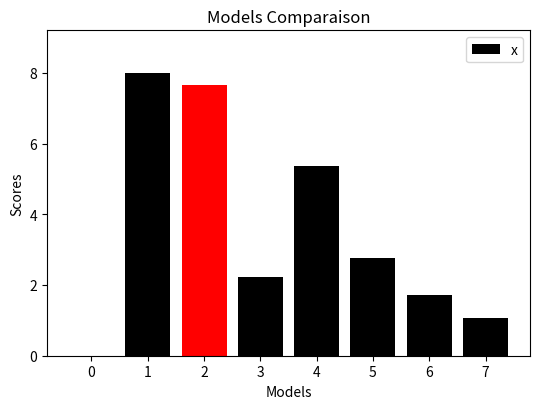

Reading left to right, transcribe all the data shown in this chart.

0=0.0	1=8.0	2=7.7	3=2.2	4=5.4	5=2.8	6=1.7	7=1.1